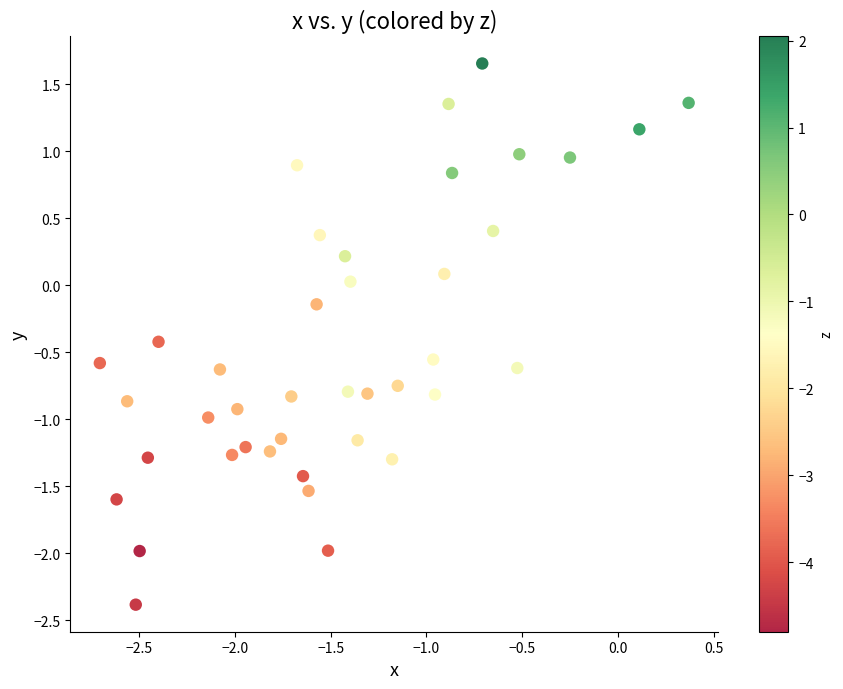

What is the range of X values (max minus min)?

3.1